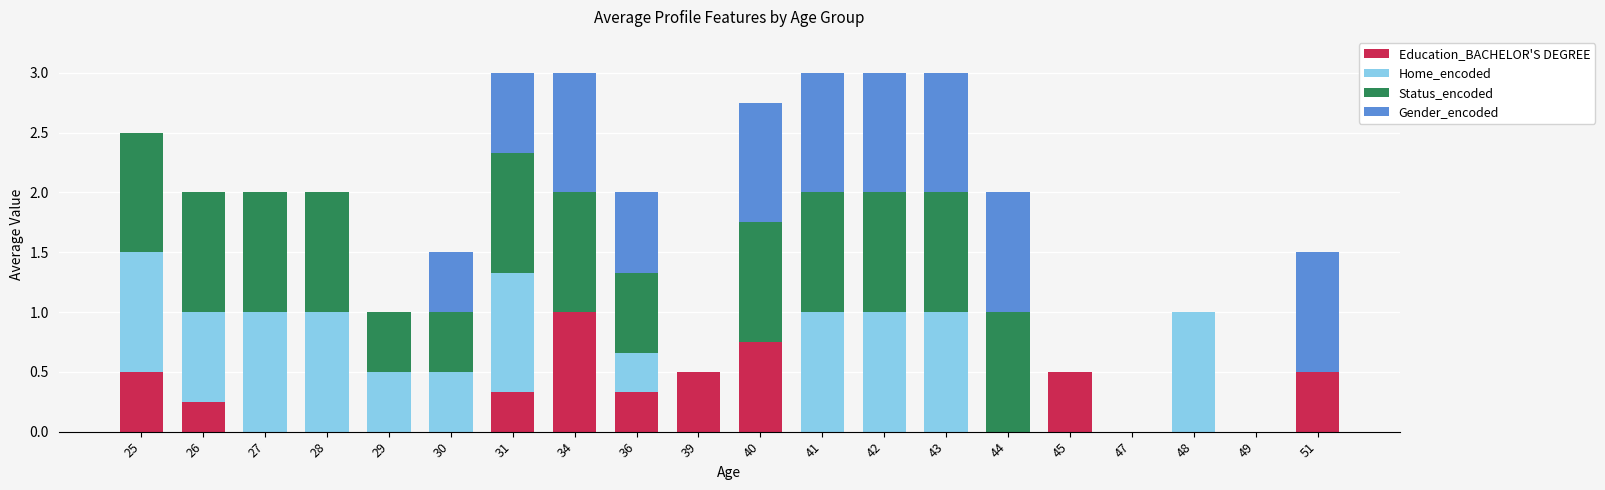

What is the maximum value for Education_BACHELOR'S DEGREE?

1.0